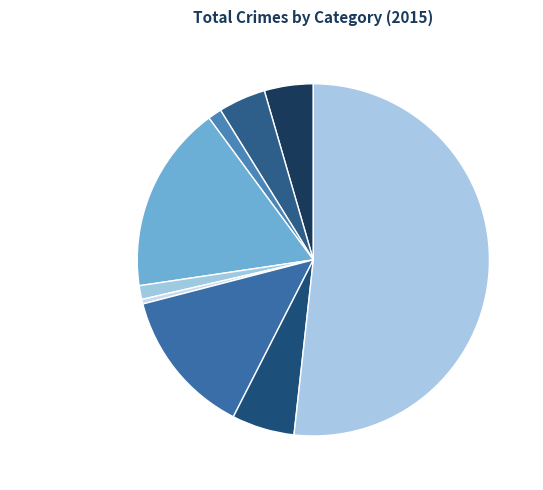

How many segments does this pie chart have?

9